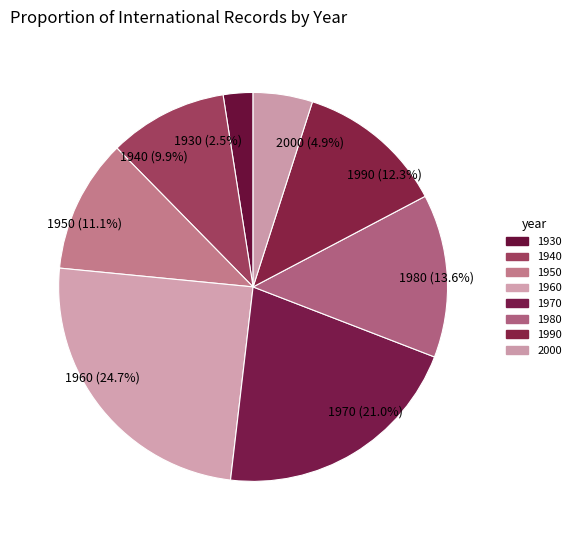

How many slices are in this pie chart?

8